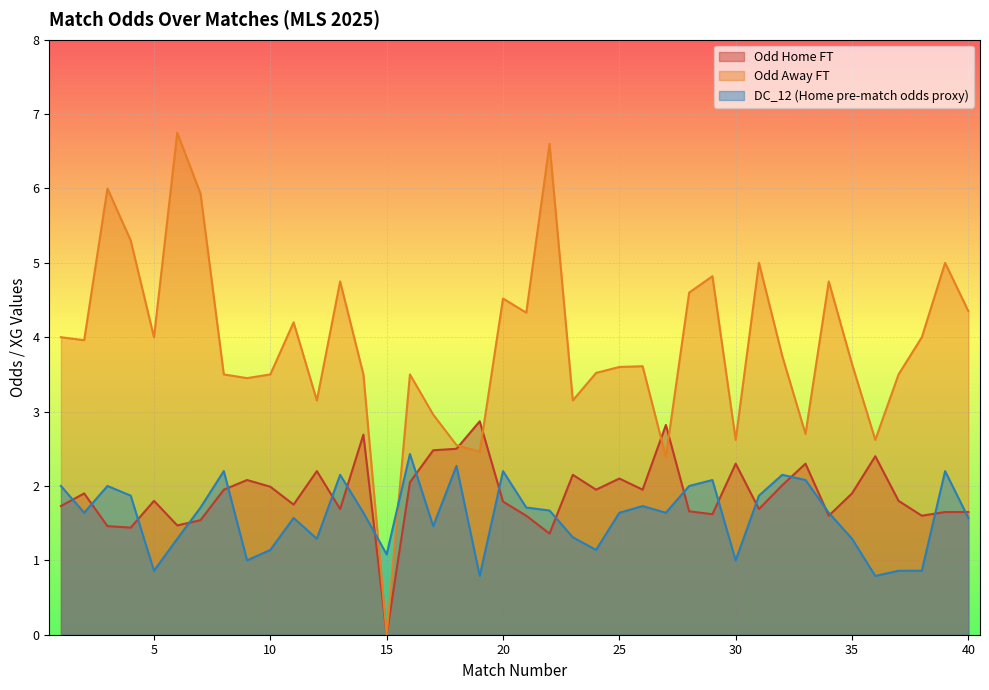

What is the total value across all series at 13?

8.6